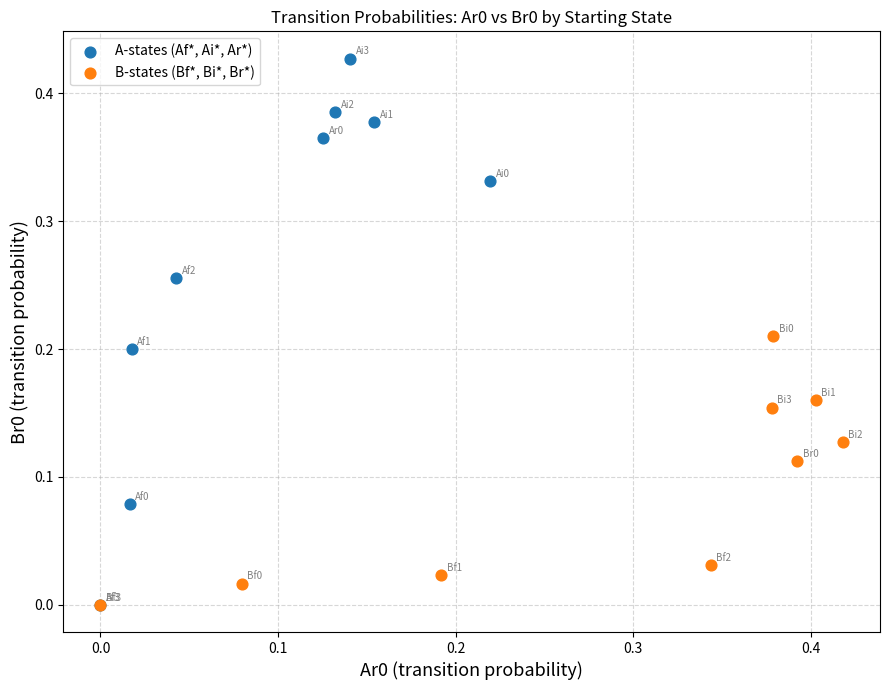

Which series has the largest Y range (max minus min)?

A-states (Af*, Ai*, Ar*)